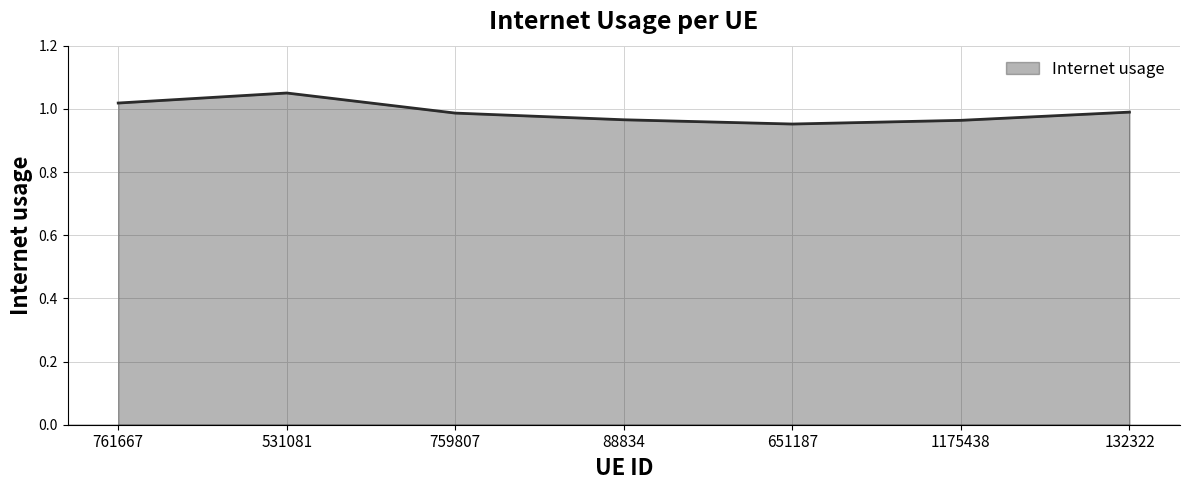

True or false: the data shows 1.6 at 132322.

False